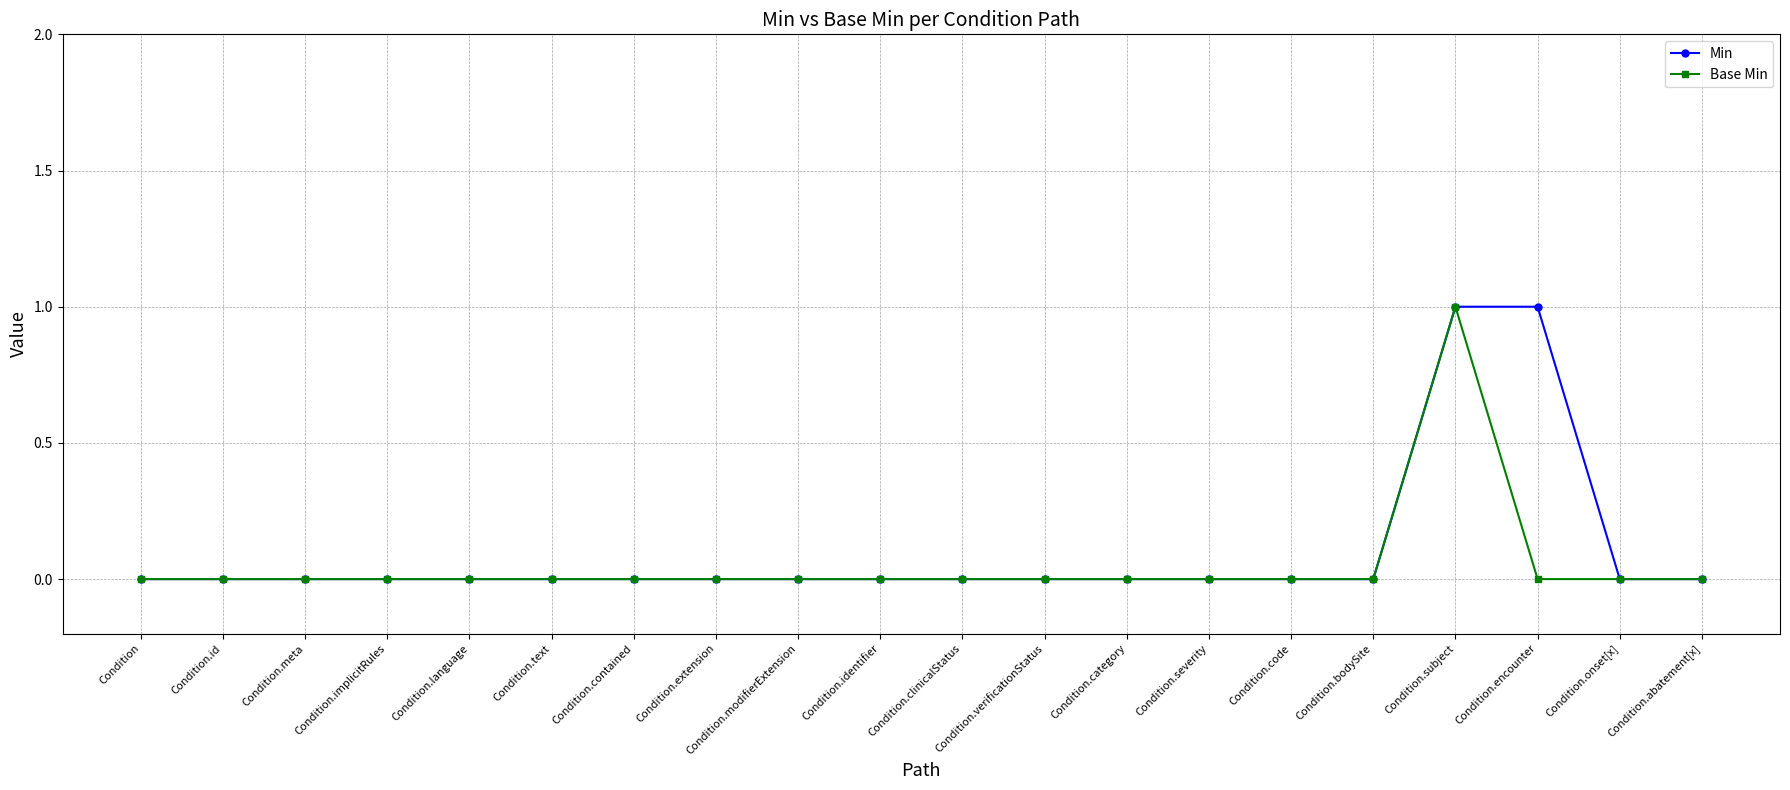

At which category is the sum across all series the highest?

Condition.subject